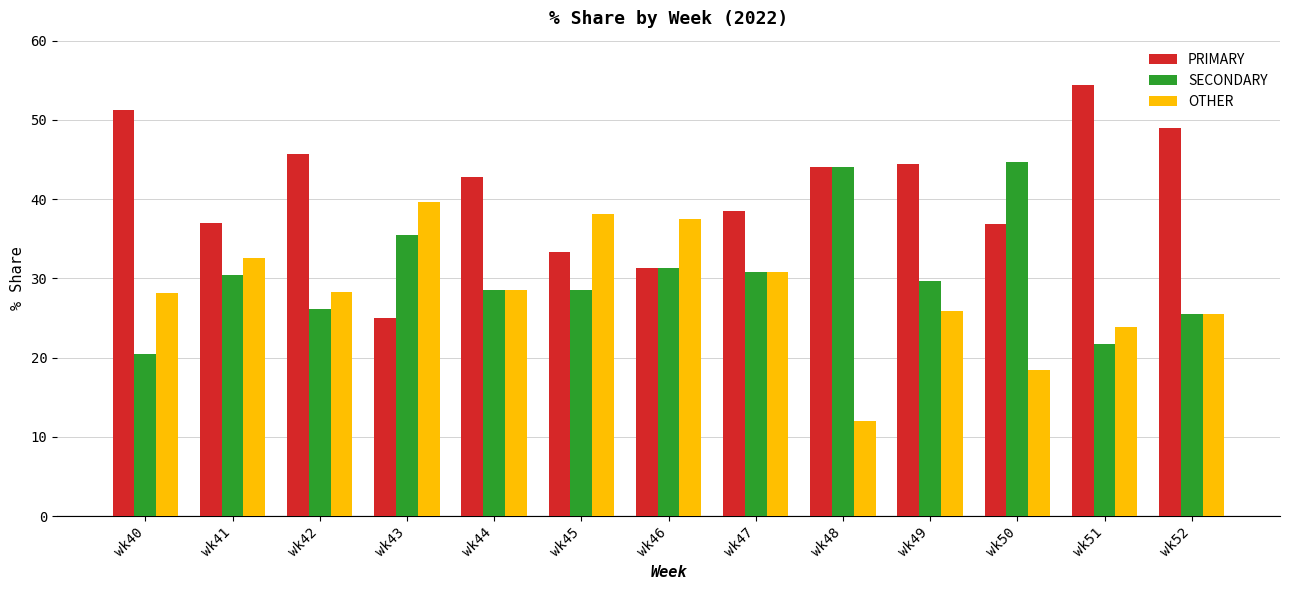

What is the difference between the maximum and second lowest values in the OTHER series?

21.2